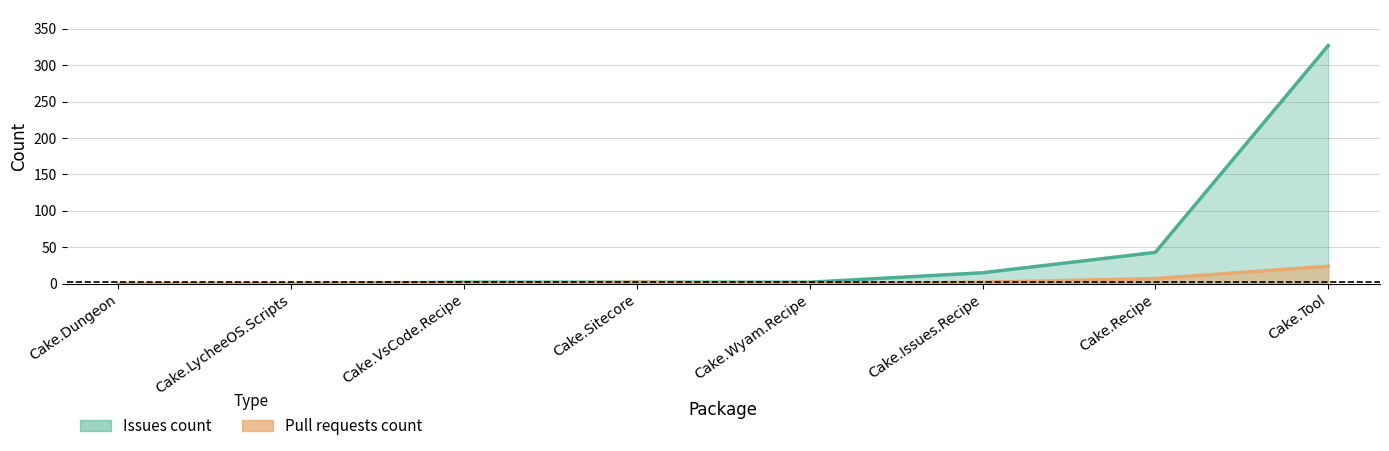

Does the chart have visible grid lines?

Yes